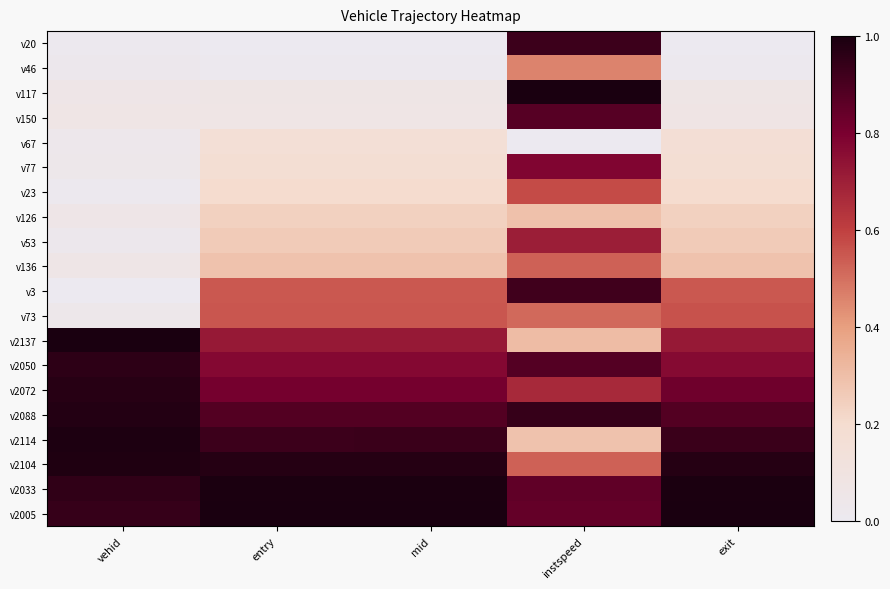

How many series are shown in this chart?

20